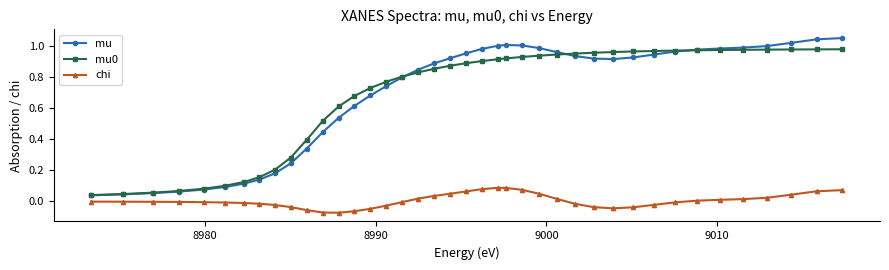

Which series has the largest range (max minus min)?

mu